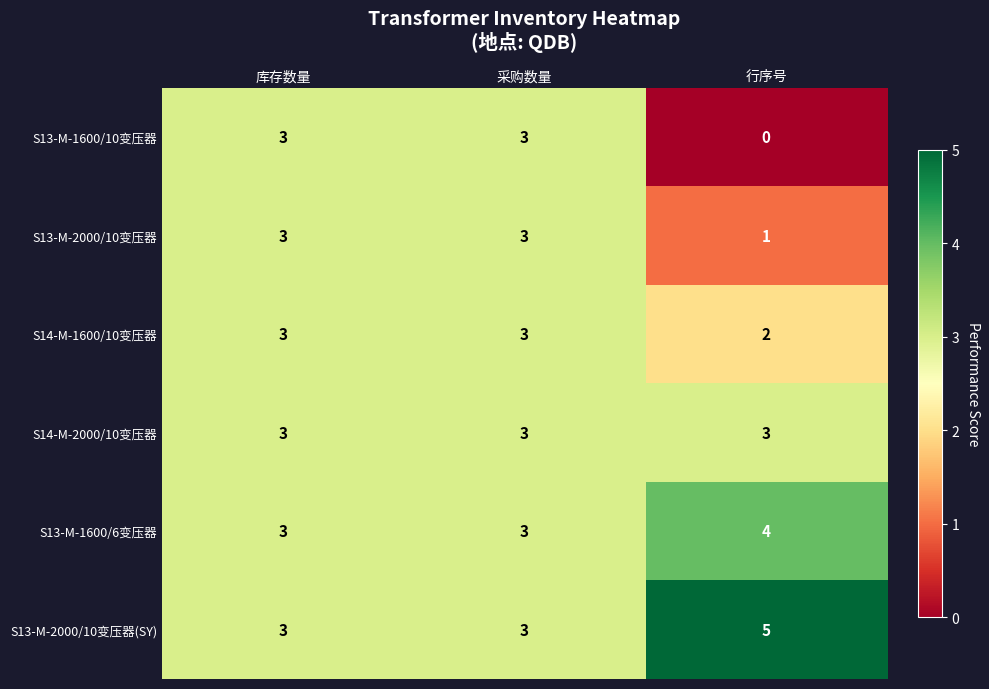

At 行序号, list the series in order from largest to smallest.

S13-M-2000/10变压器(SY), S13-M-1600/6变压器, S14-M-2000/10变压器, S14-M-1600/10变压器, S13-M-2000/10变压器, S13-M-1600/10变压器